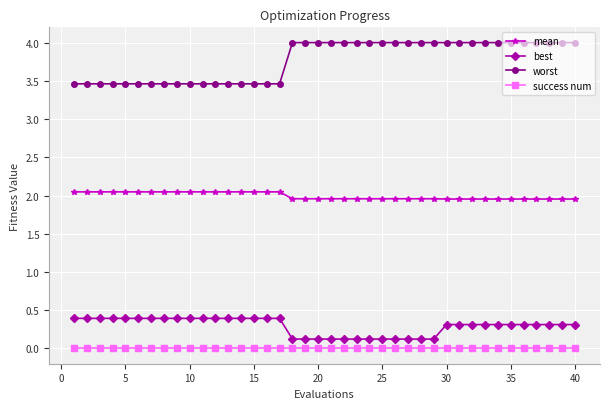

How many series are shown in this chart?

4